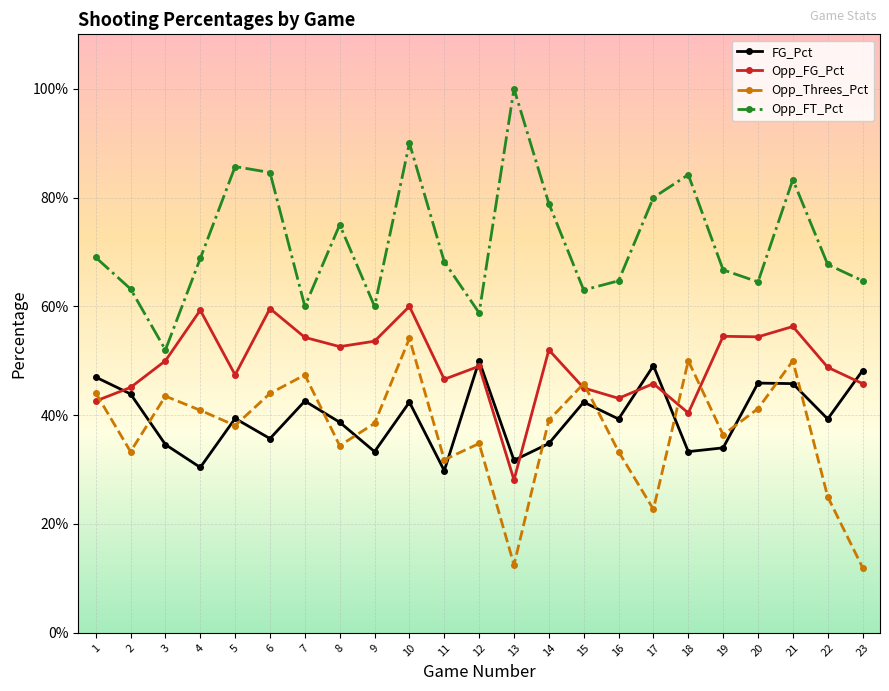

Reading left to right, what are all the values shown in this chart?

FG_Pct: 0.5	0.4	0.3	0.3	0.4	0.4	0.4	0.4	0.3	0.4	0.3	0.5	0.3	0.3	0.4	0.4	0.5	0.3	0.3	0.5	0.5	0.4	0.5
Opp_FG_Pct: 0.4	0.5	0.5	0.6	0.5	0.6	0.5	0.5	0.5	0.6	0.5	0.5	0.3	0.5	0.5	0.4	0.5	0.4	0.5	0.5	0.6	0.5	0.5
Opp_Threes_Pct: 0.4	0.3	0.4	0.4	0.4	0.4	0.5	0.3	0.4	0.5	0.3	0.3	0.1	0.4	0.5	0.3	0.2	0.5	0.4	0.4	0.5	0.2	0.1
Opp_FT_Pct: 0.7	0.6	0.5	0.7	0.9	0.8	0.6	0.8	0.6	0.9	0.7	0.6	1.0	0.8	0.6	0.6	0.8	0.8	0.7	0.6	0.8	0.7	0.6